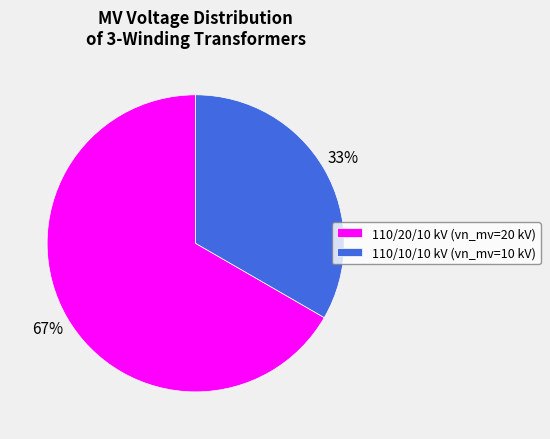

What is the majority slice?

110/20/10 kV (vn_mv=20 kV)